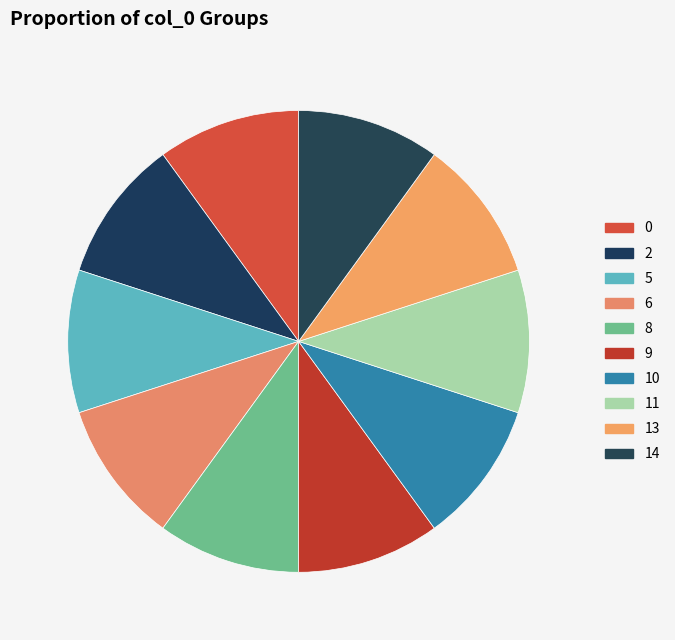

Count the number of slices in the pie.

10